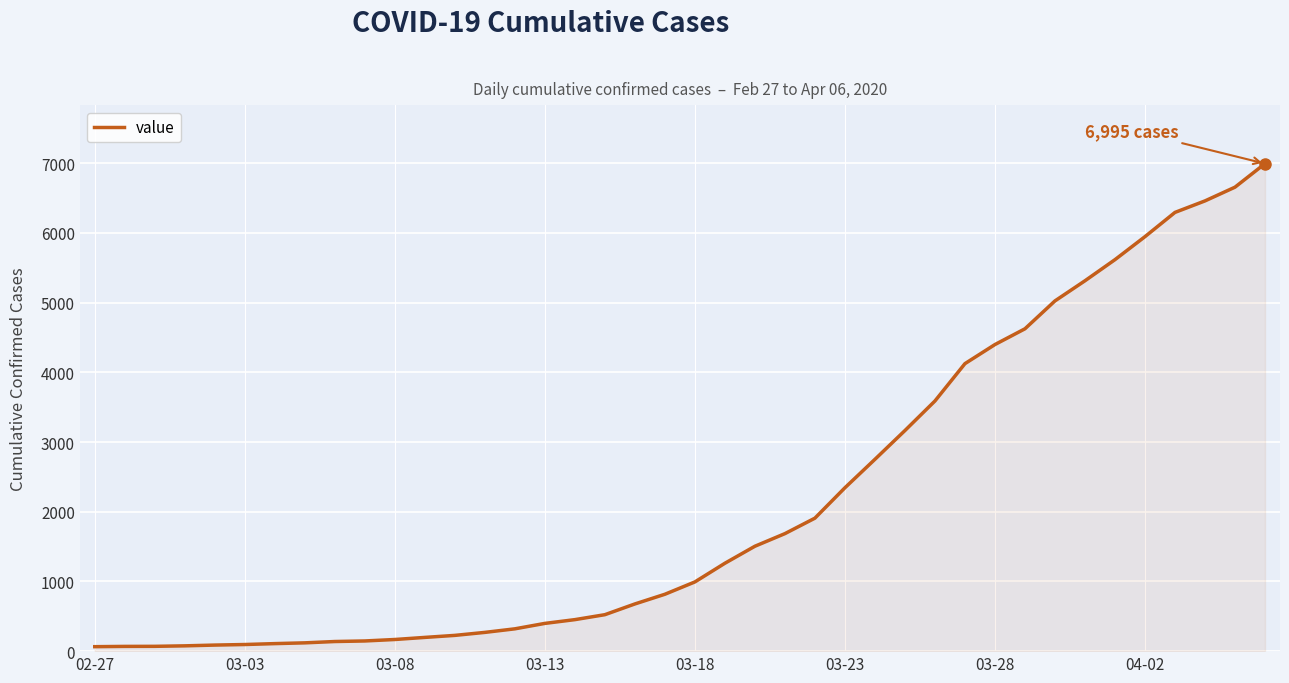

What is the greatest value displayed?

6995